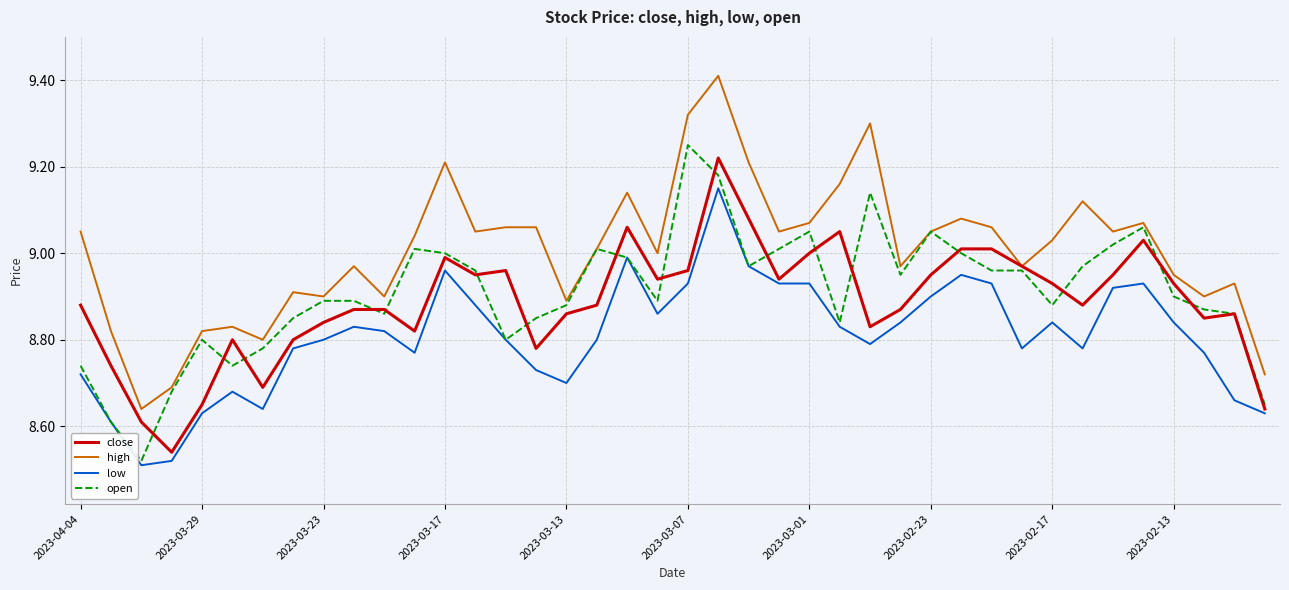

Which series has the largest total across all categories?

high